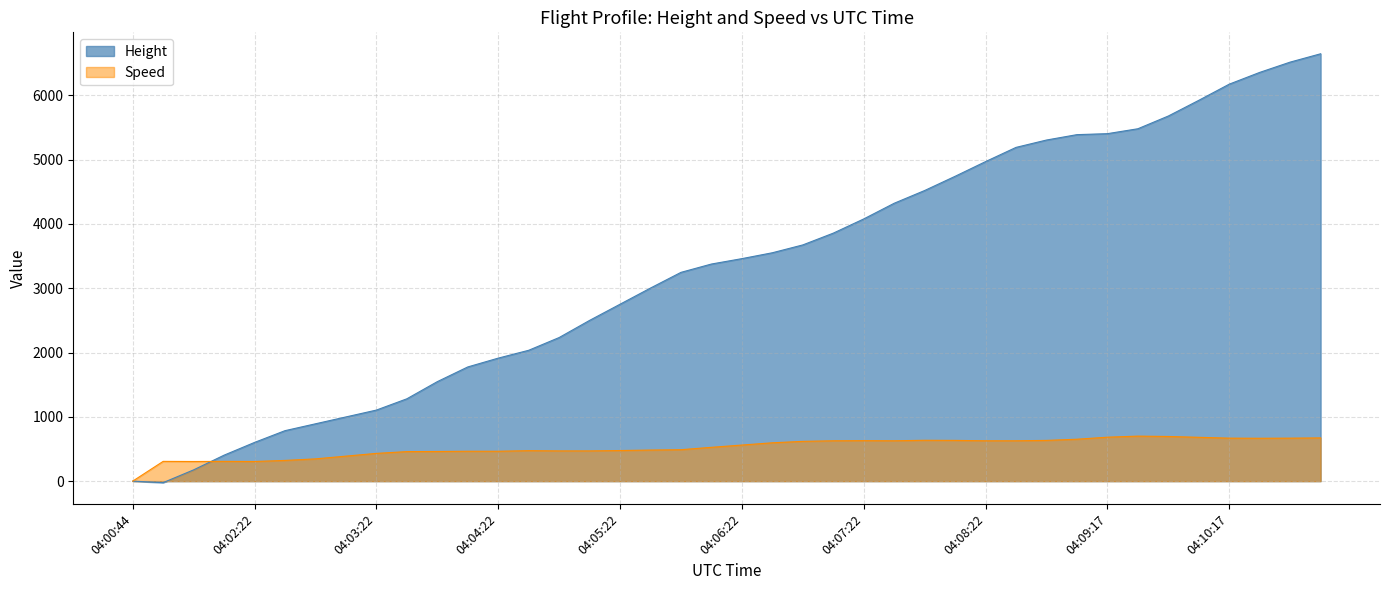

What is the label of the 17th point from the right?

04:07:07